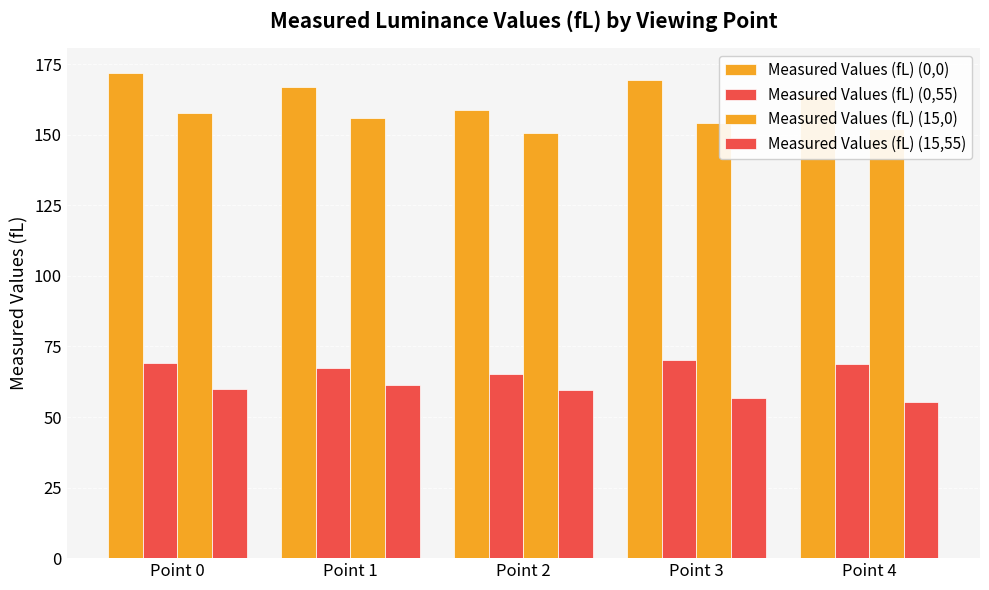

What is the difference between the maximum and minimum values in the Measured Values (fL) (15,0) series?

7.1